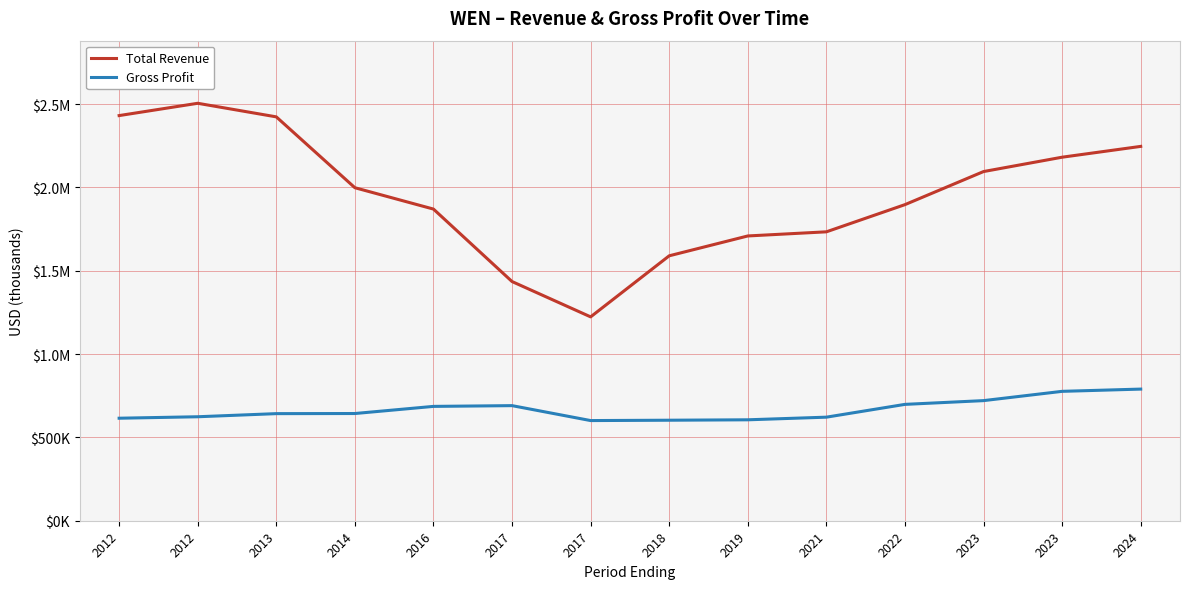

True or false: Gross Profit and Total Revenue intersect in this chart.

False